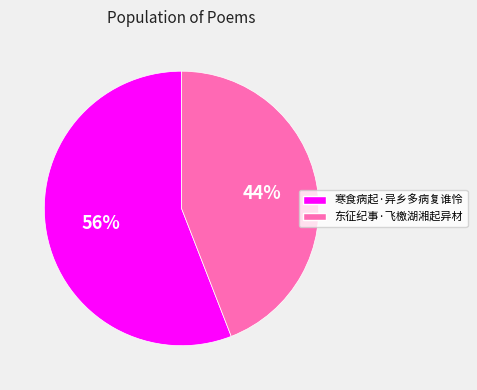

Combined, do 寒食病起·异乡多病复谁怜 and 东征纪事·飞檄湖湘起异材 account for over 50%?

Yes